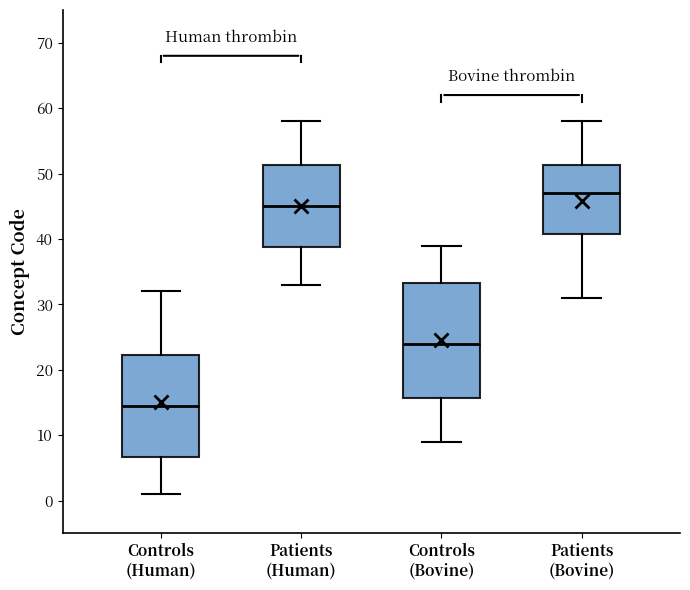

Where does the lower whisker of the box for Controls (Bovine) end on the y-axis? The values are not printed on the chart, so give them approximately, as read against the axis.

9